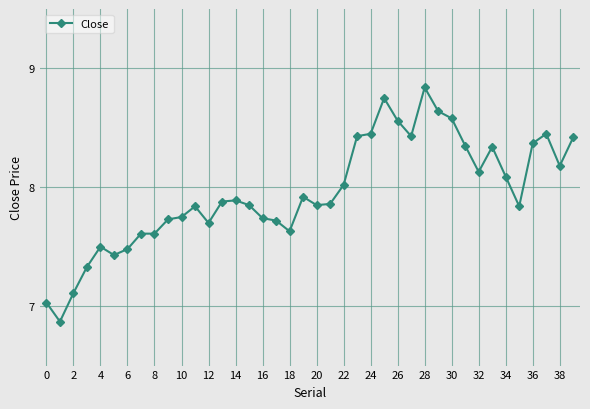

What is the average value?

8.0